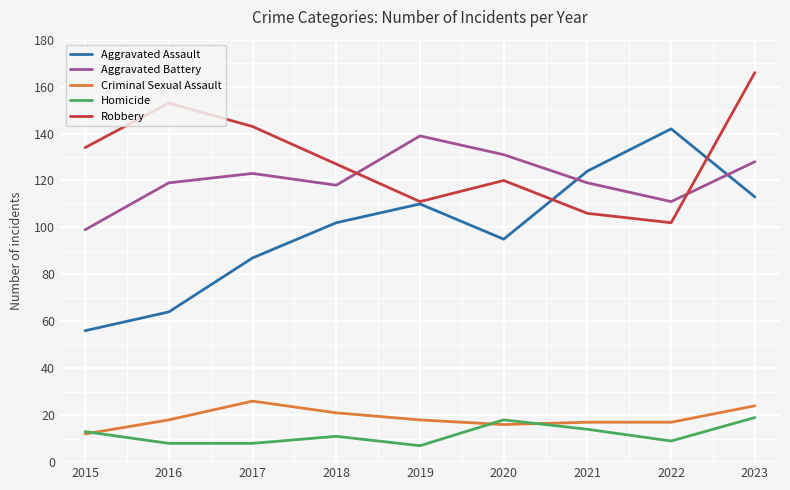

List the series in order of their peak value, lowest first.

Homicide, Criminal Sexual Assault, Aggravated Battery, Aggravated Assault, Robbery